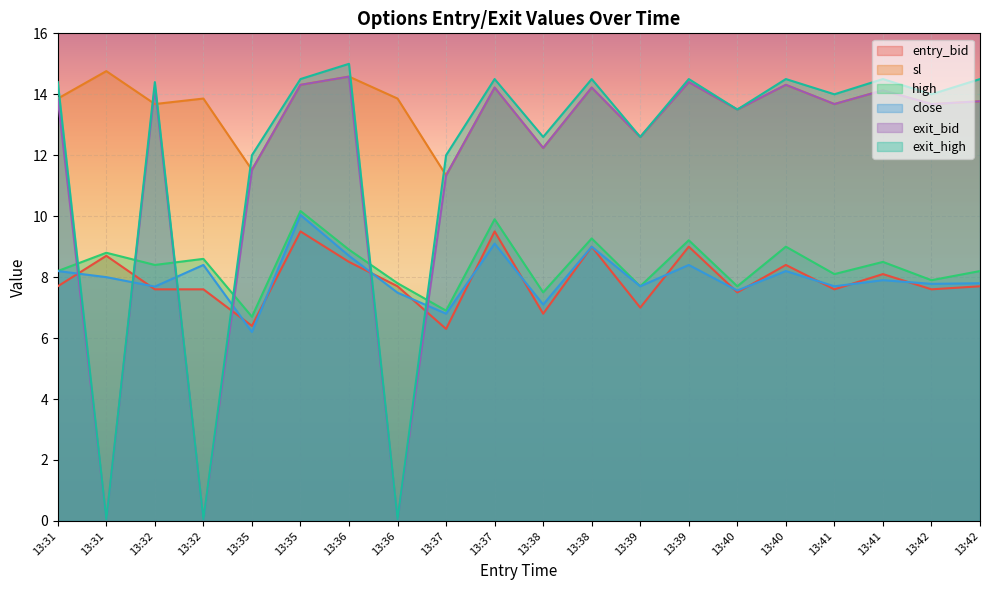

What is the value of the entry_bid point at the 13th from the left?

7.0